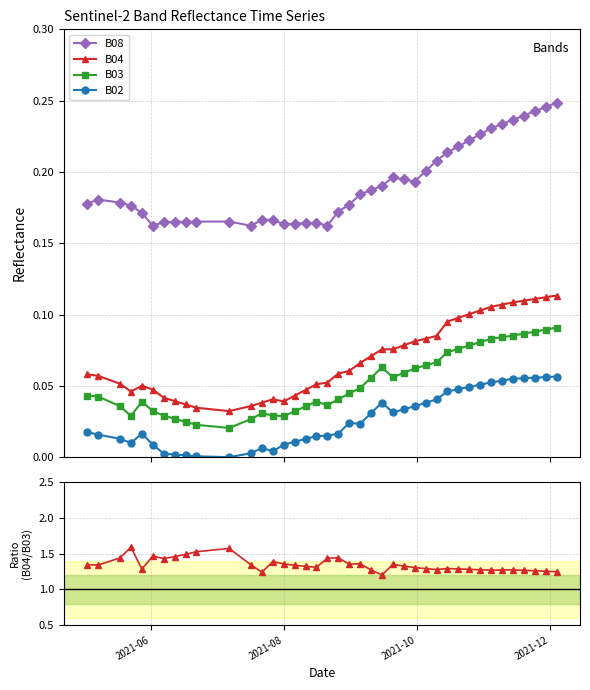

True or false: B03 and B08 cross at least once.

False